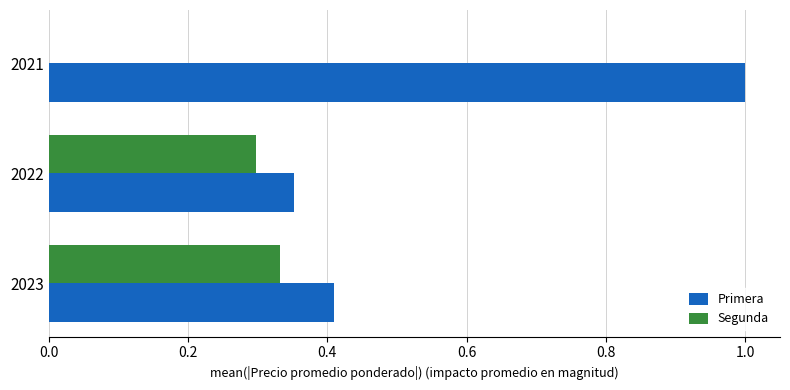

What is the sum of the Primera values at 2022 and 2021?

1.4